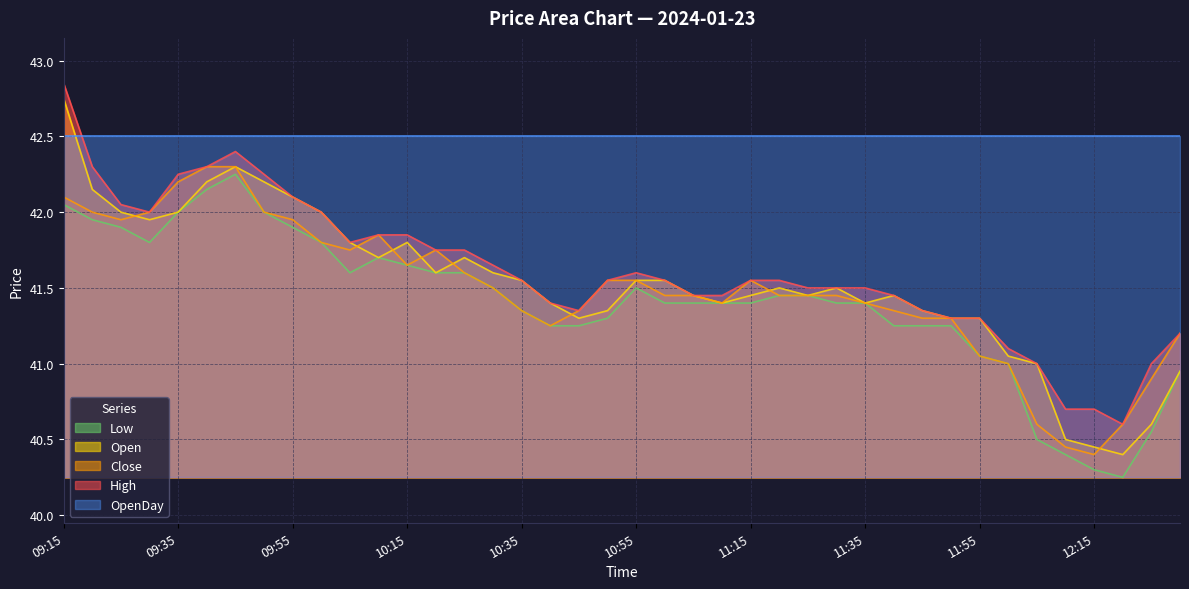

The High series shows 59.2 at 09:55. True or false?

False